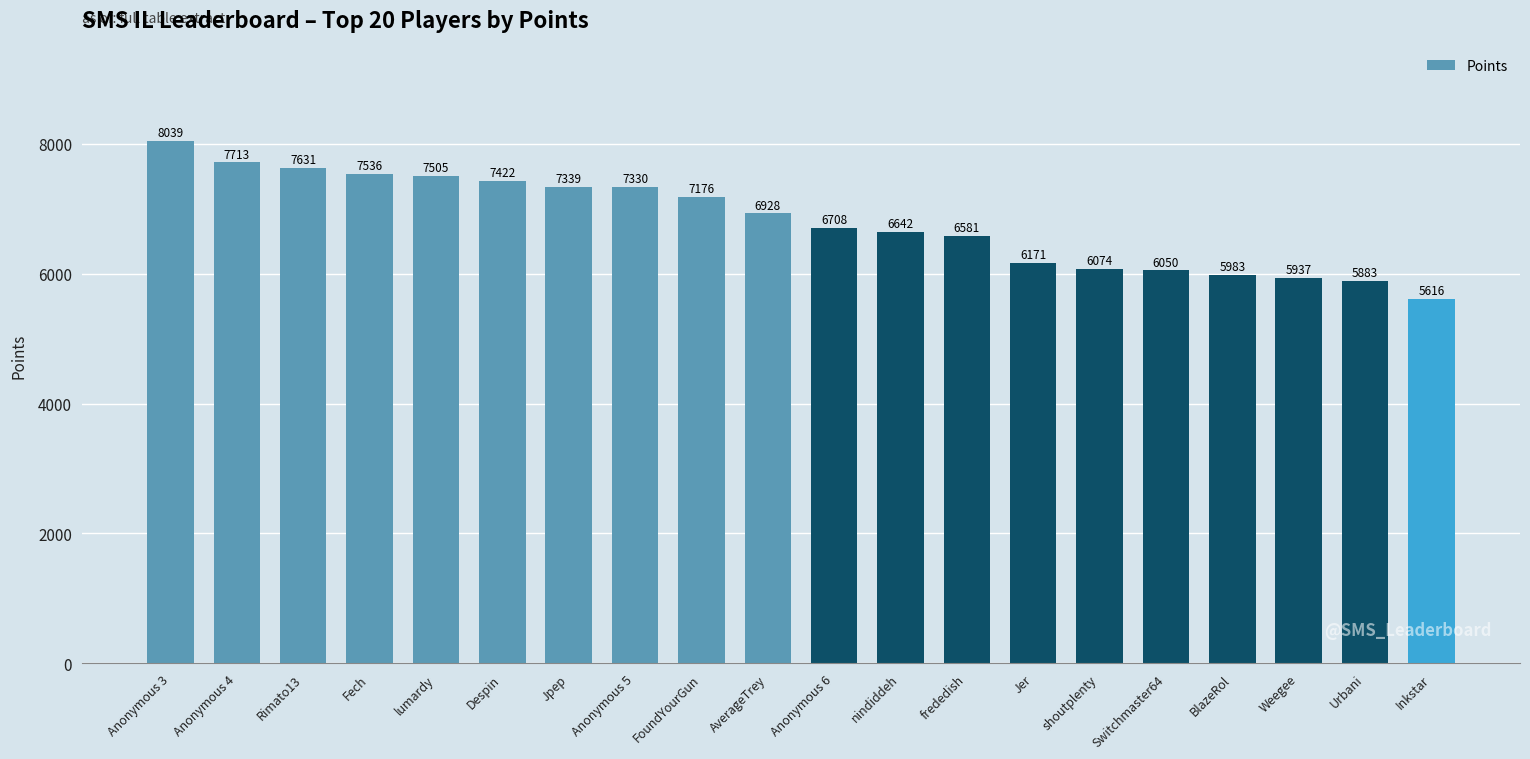

At which label does the data first exceed 6928?

Anonymous 3